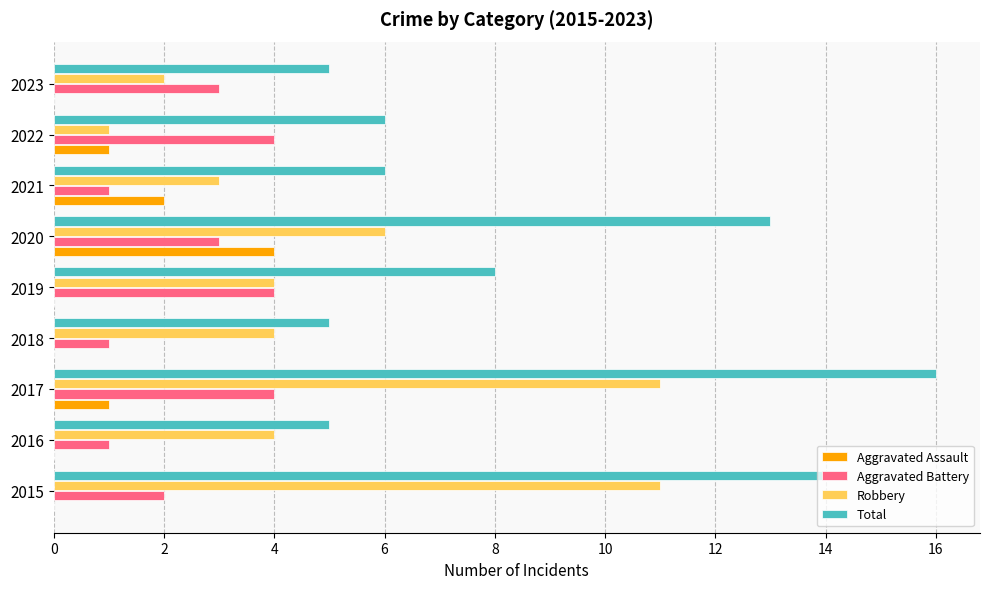

What is the sum of all Aggravated Assault values?

8